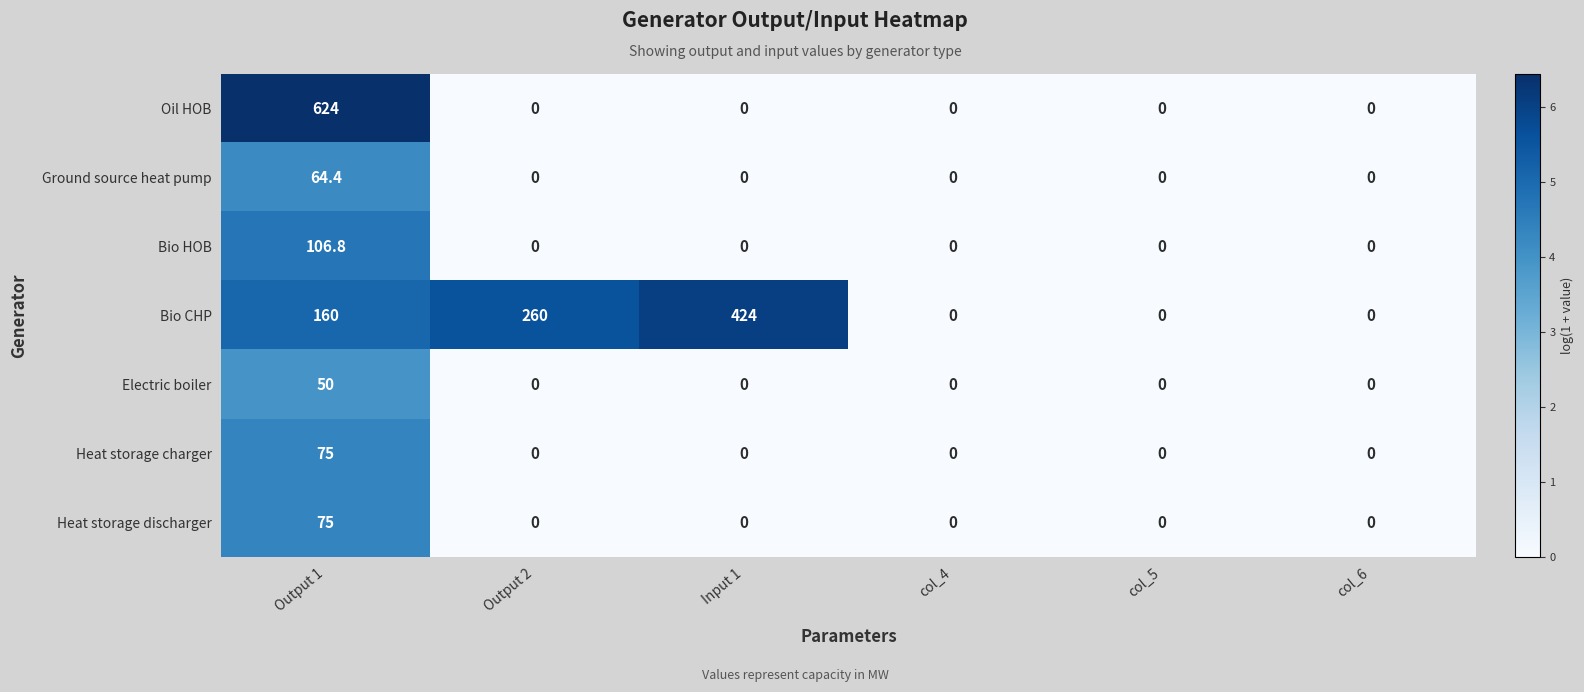

The Heat storage discharger series shows 0.0 at Output 2. True or false?

True